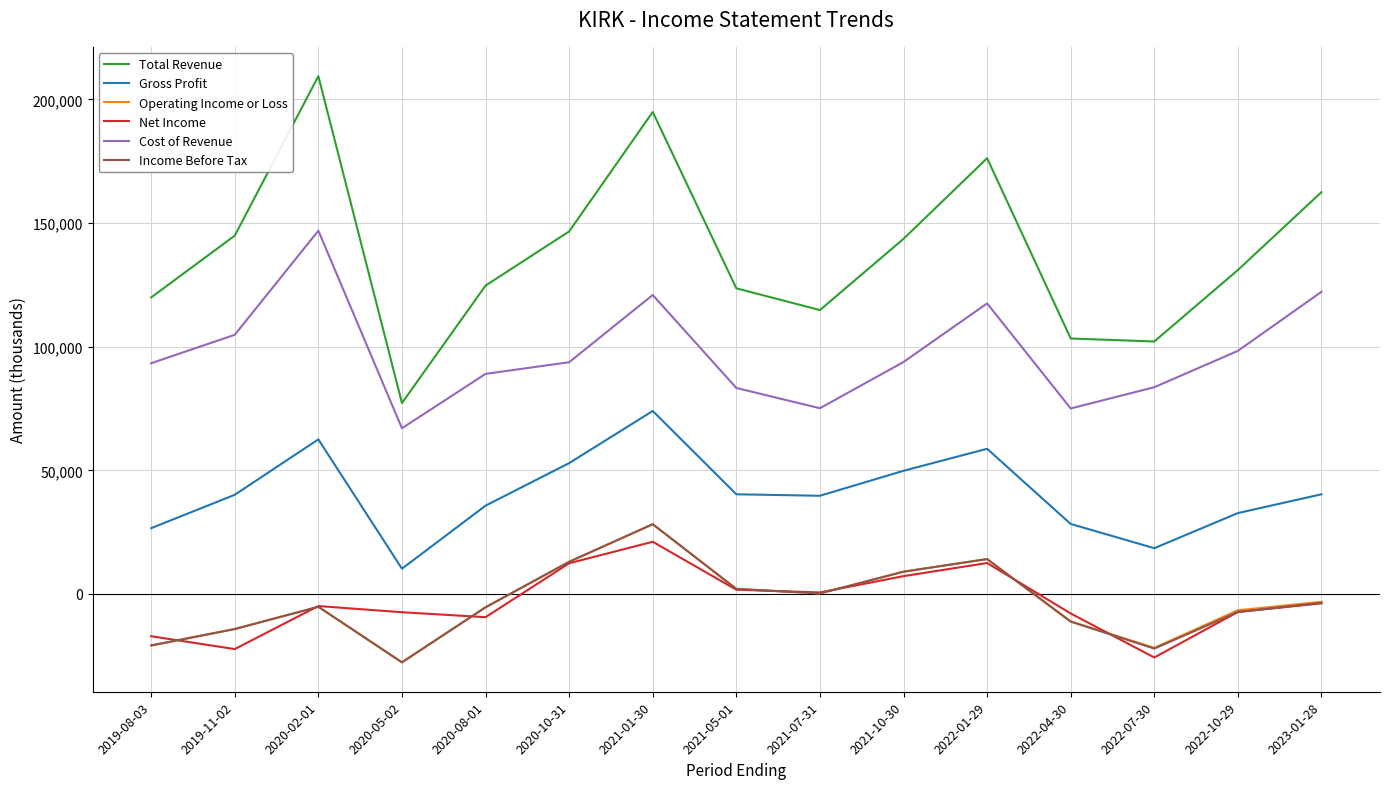

Which category has the highest value across all series?

2020-02-01